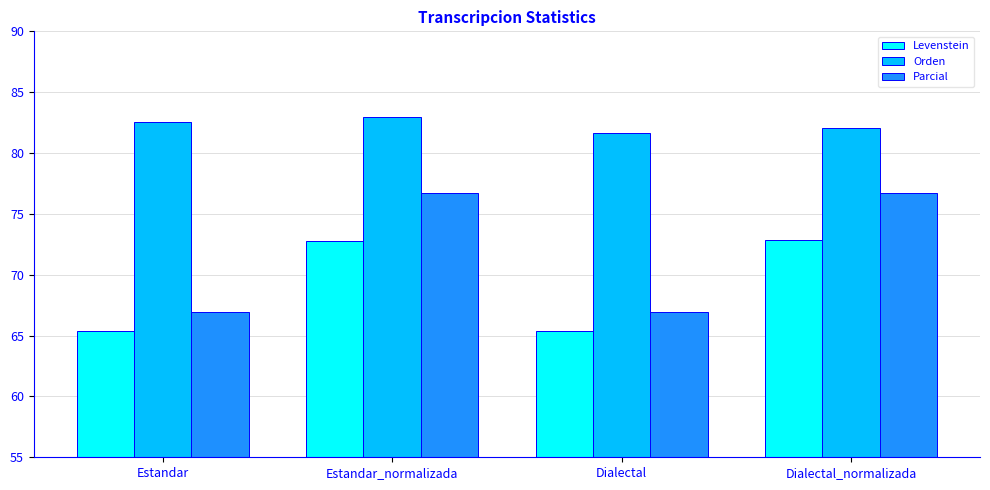

How many groups of bars are there?

4